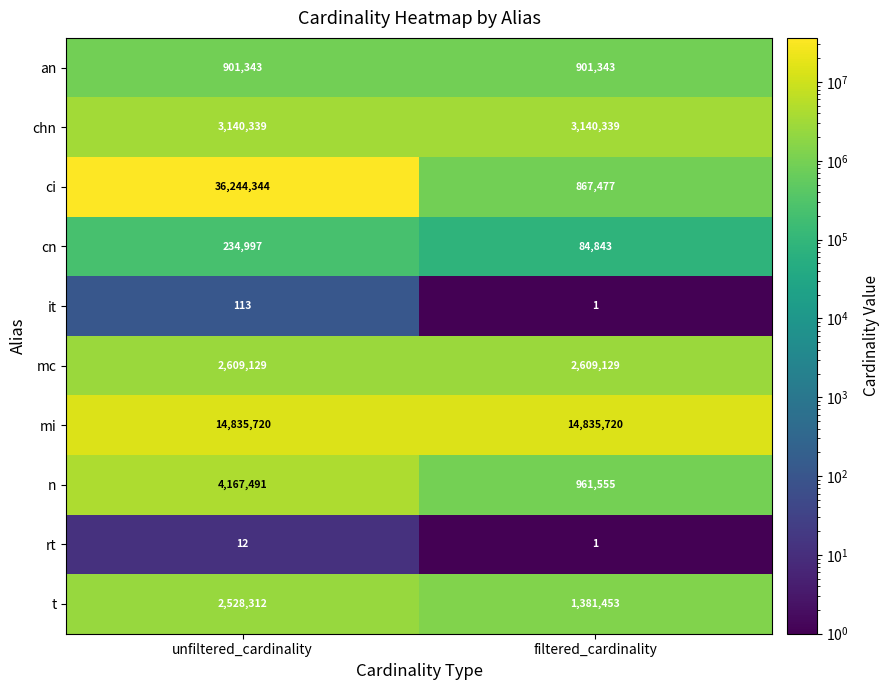

List the series in order of their peak value, lowest first.

rt, it, cn, an, t, mc, chn, n, mi, ci